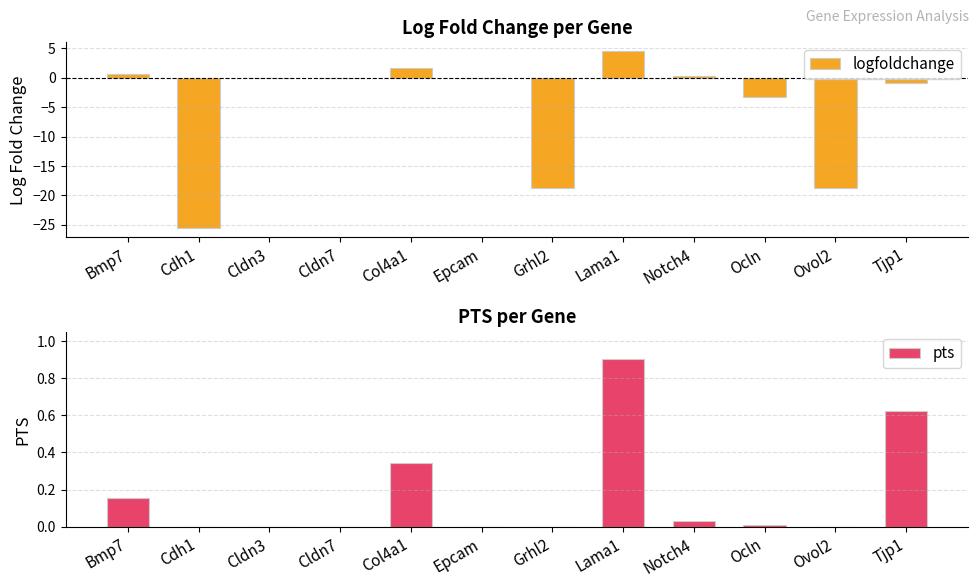

How many positive values does the pts series have?

6